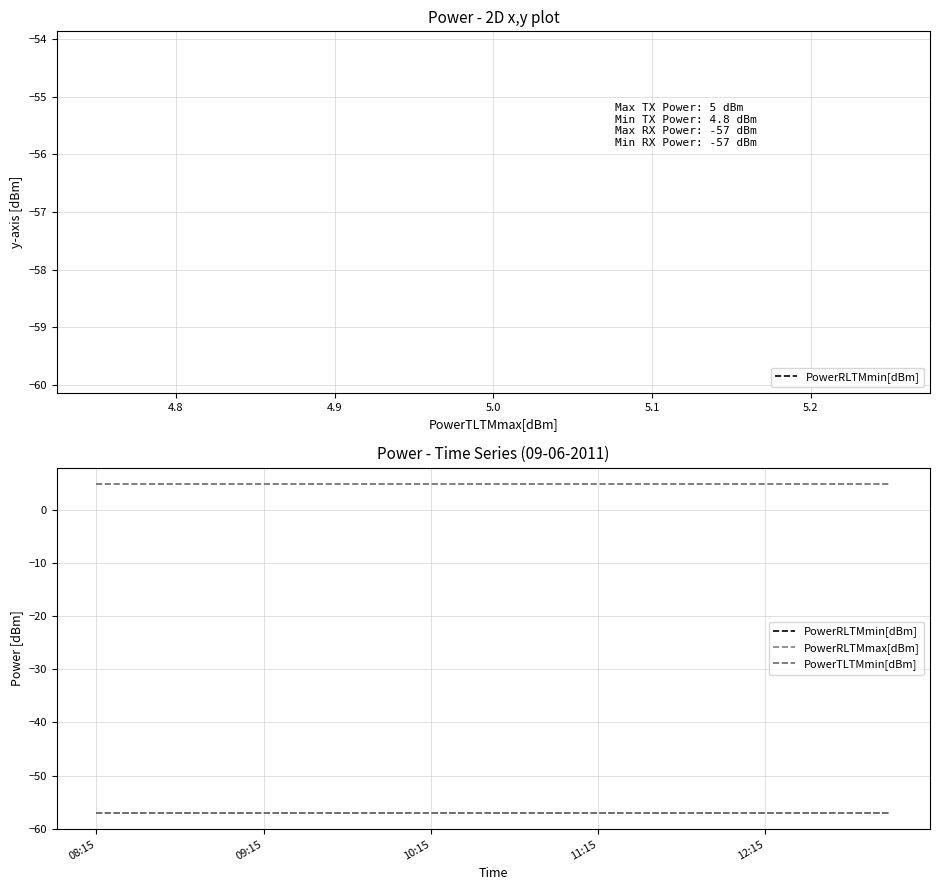

True or false: PowerRLTMmin[dBm] and PowerRLTMmax[dBm] cross at least once.

False